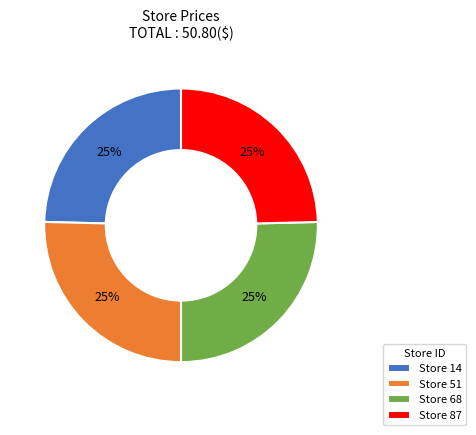

To the nearest percent, what portion does Store 14 represent?

25%